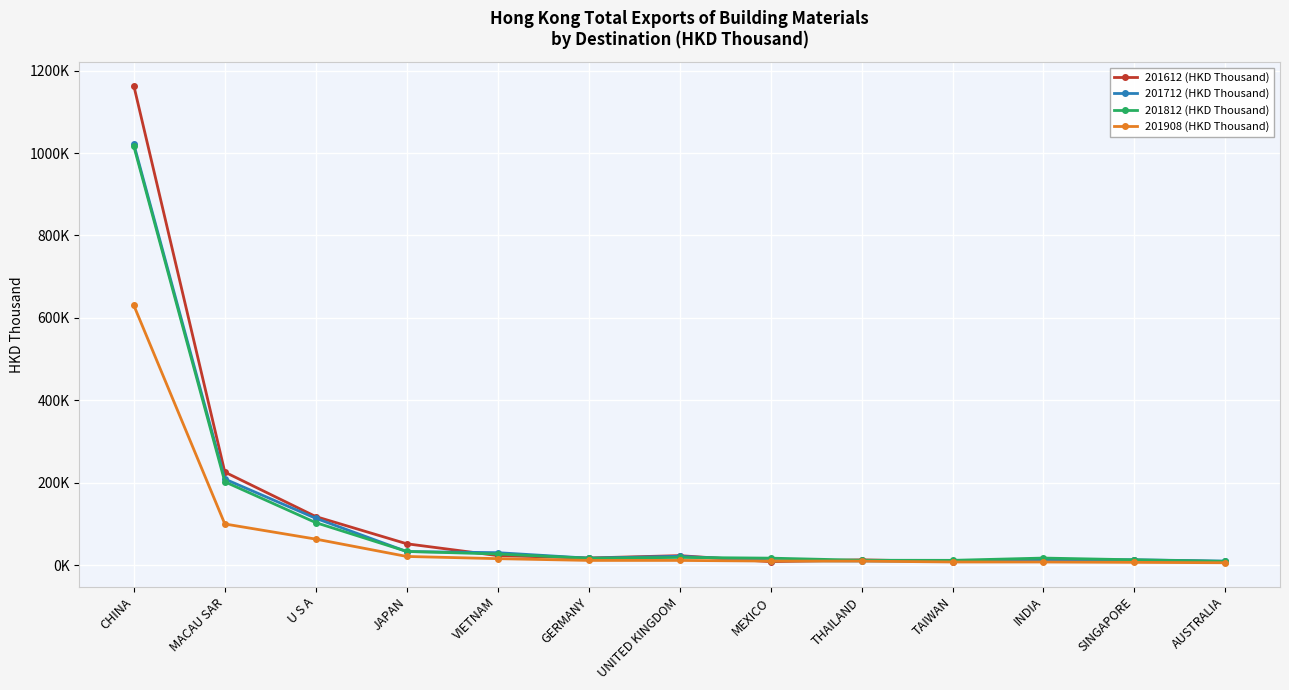

What is the maximum value shown in the chart?

1163071.8